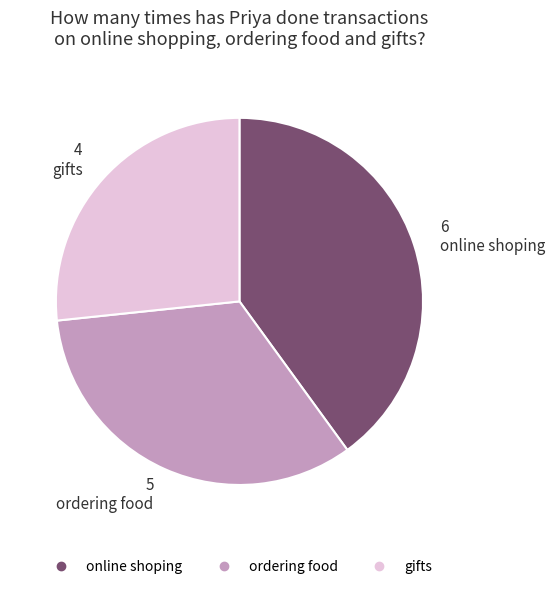

Rank the categories by value from lowest to highest.

gifts, ordering food, online shoping